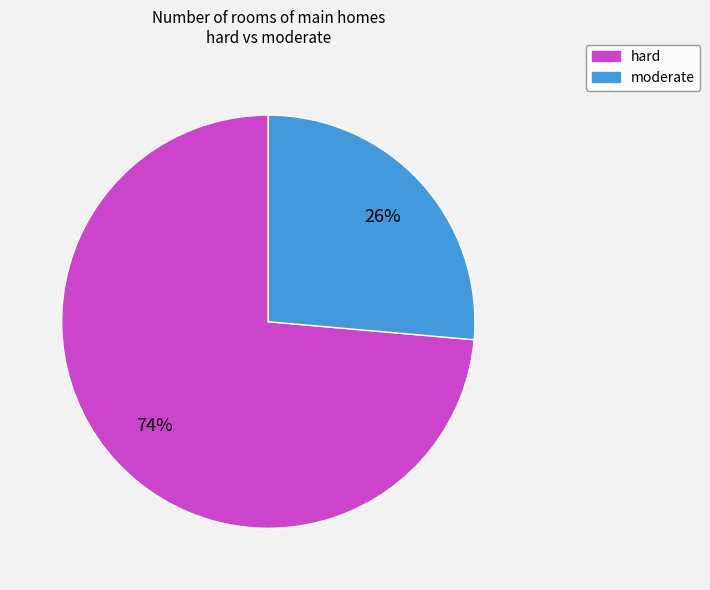

Does any single category account for the majority?

Yes